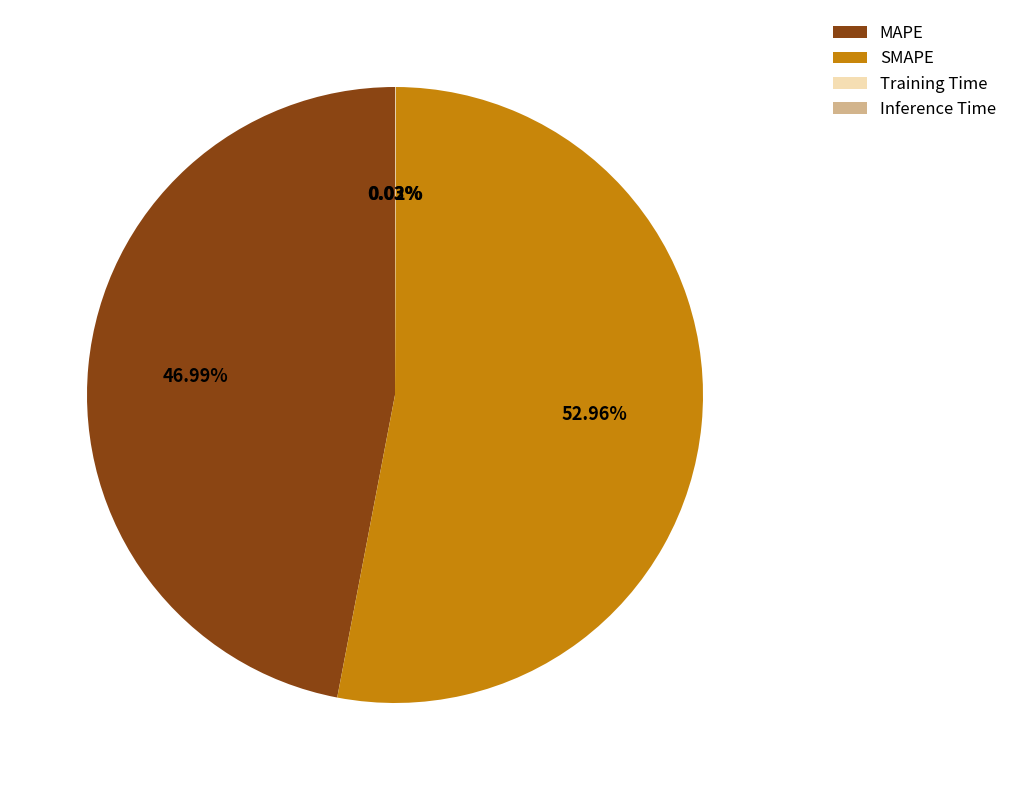

What percentage is the SMAPE slice, to the nearest percent?

53%